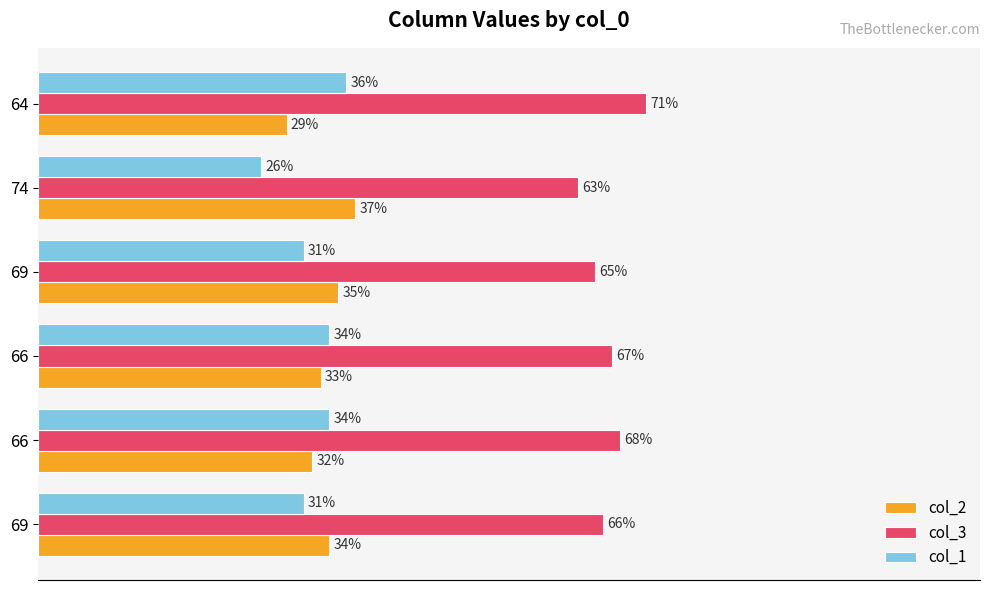

What are all the series names shown in the legend?

col_2, col_3, col_1